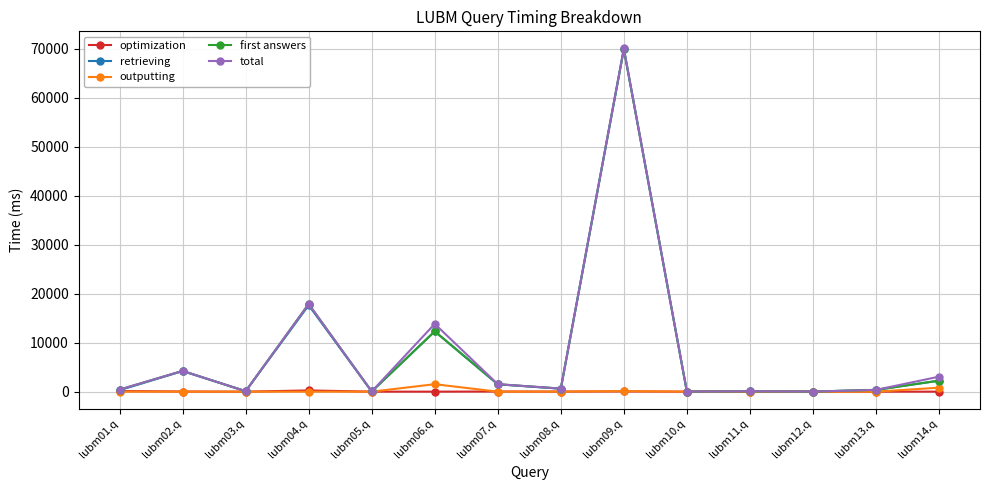

How many lines are shown in the chart?

5